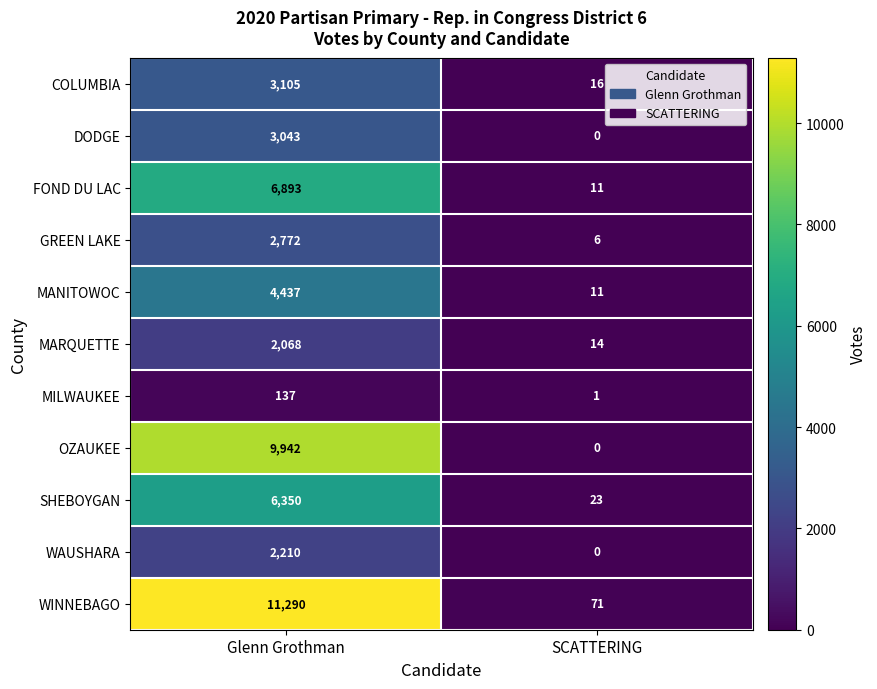

The value of GREEN LAKE at Glenn Grothman is 2772. True or false?

True